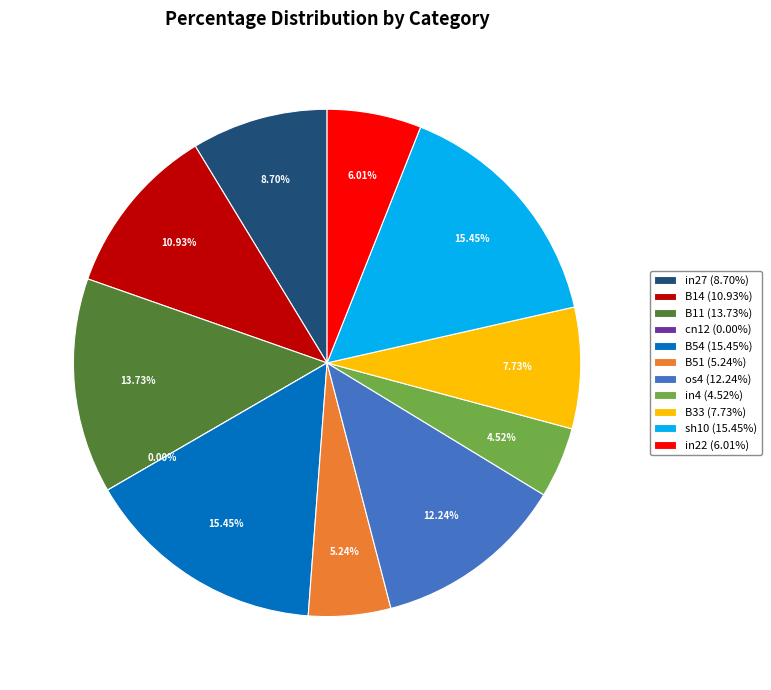

To the nearest percent, what is the combined percentage of B54 and cn12?

15%